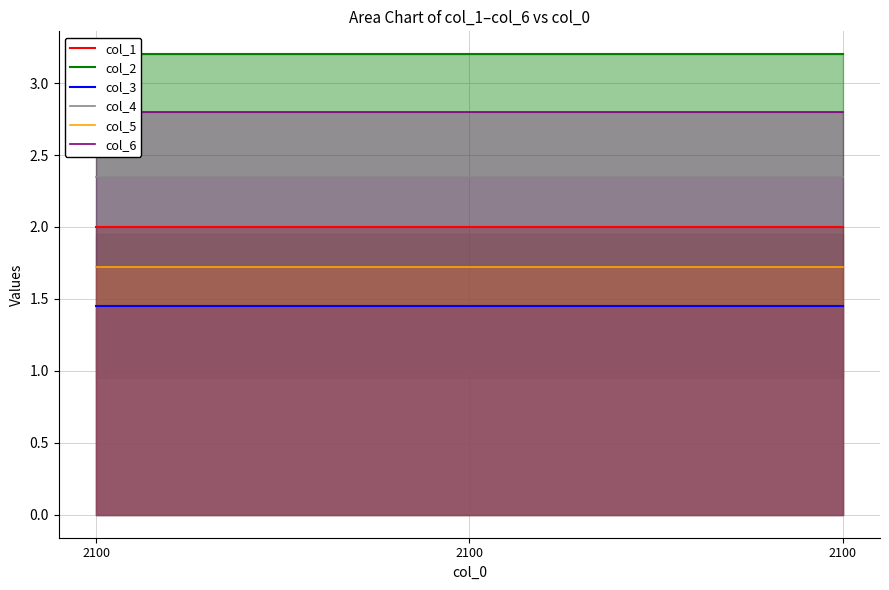

What is the sum of all col_4 values?

7.1